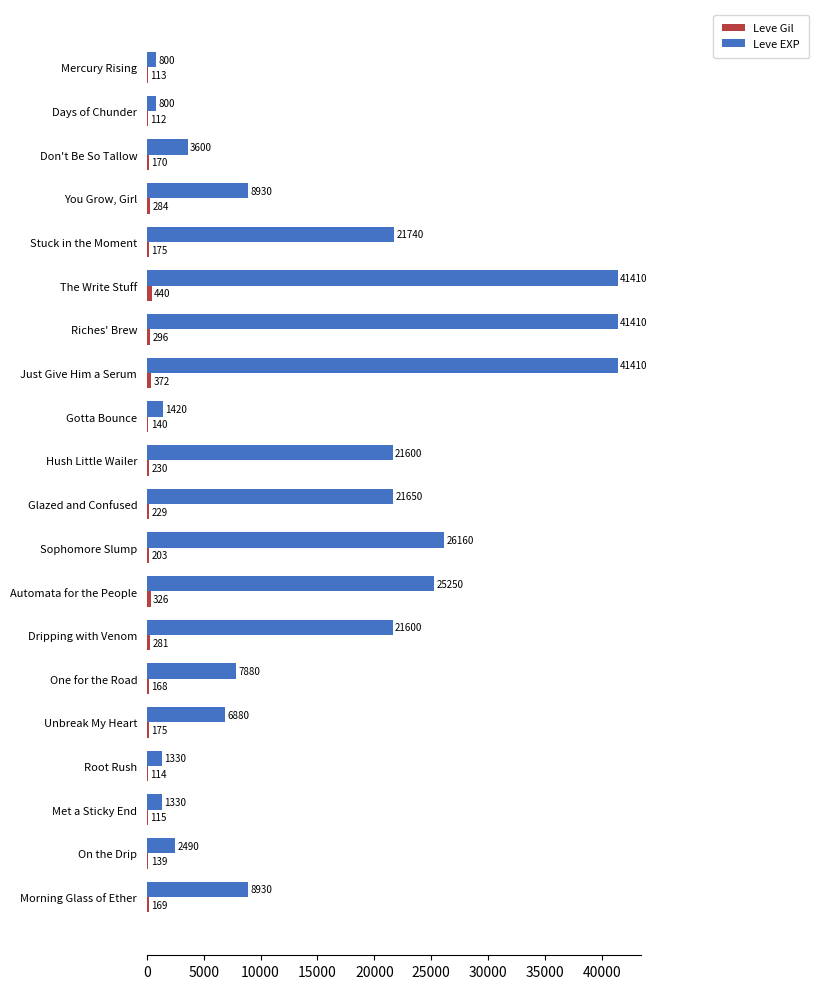

Where is Leve Gil nearest to the value 276?

Dripping with Venom